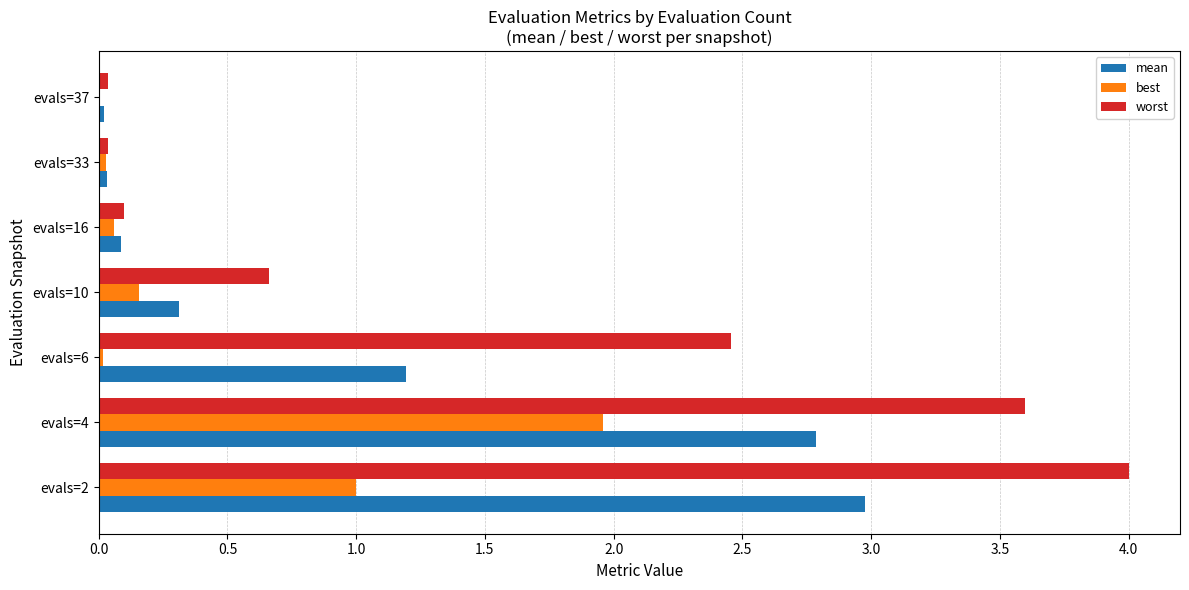

What is the highest value of the worst series?

4.0